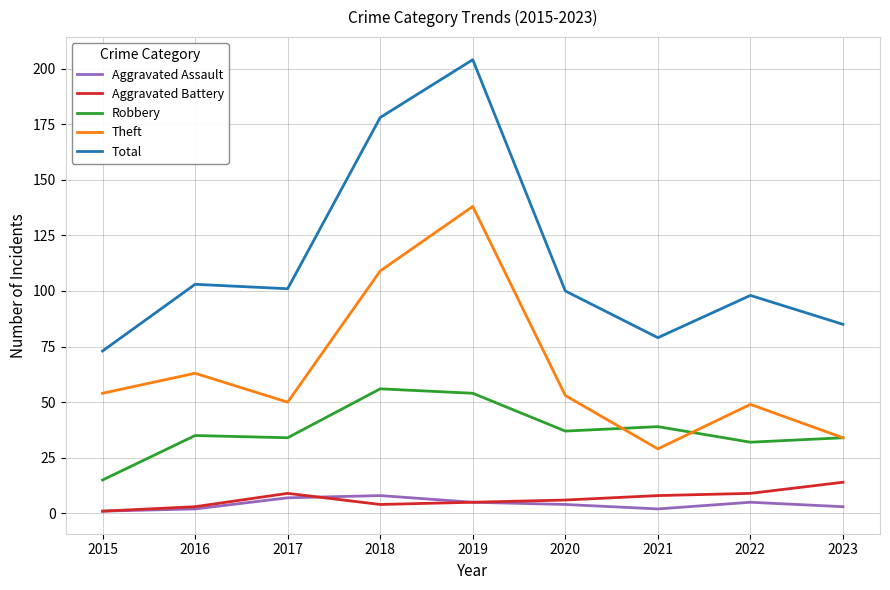

True or false: Total has a value of 204 at 2019.

True